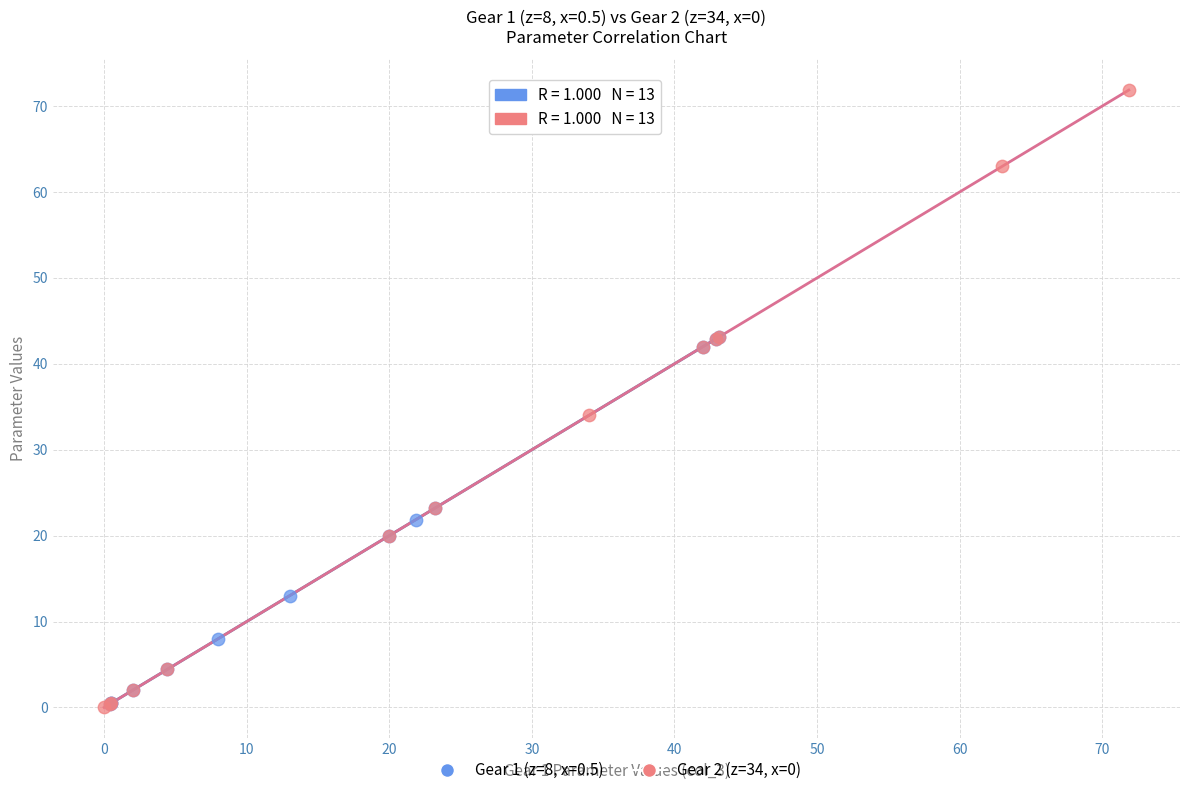

Which series has the widest spread of Y values?

Gear 2 (z=34, x=0)